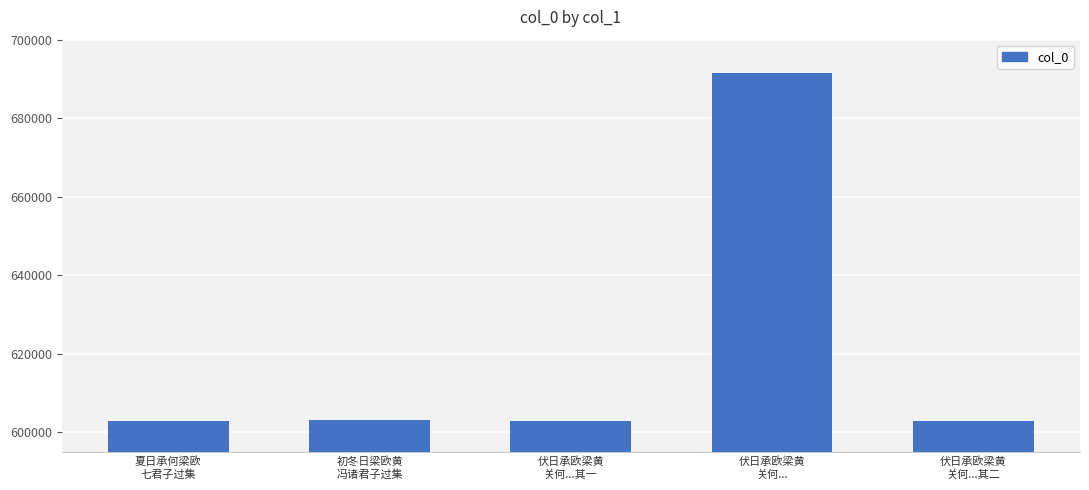

What is the average value?

620672